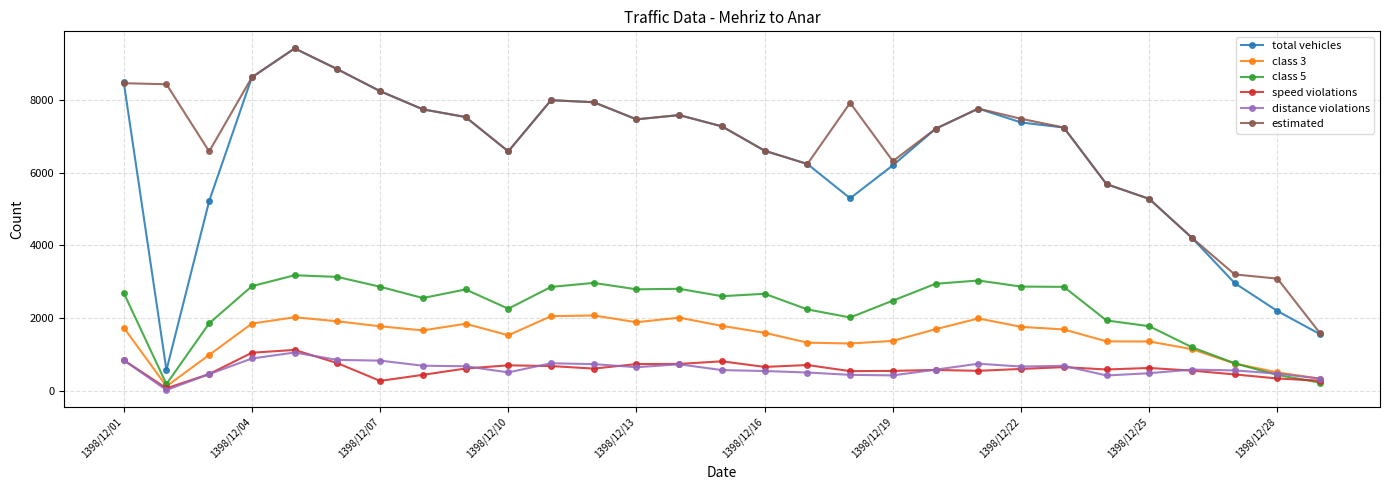

True or false: class 3 and estimated cross at least once.

False